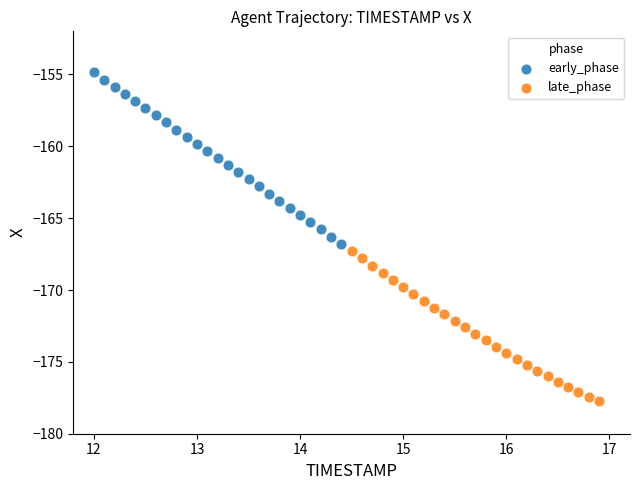

Which series has the largest Y range (max minus min)?

early_phase